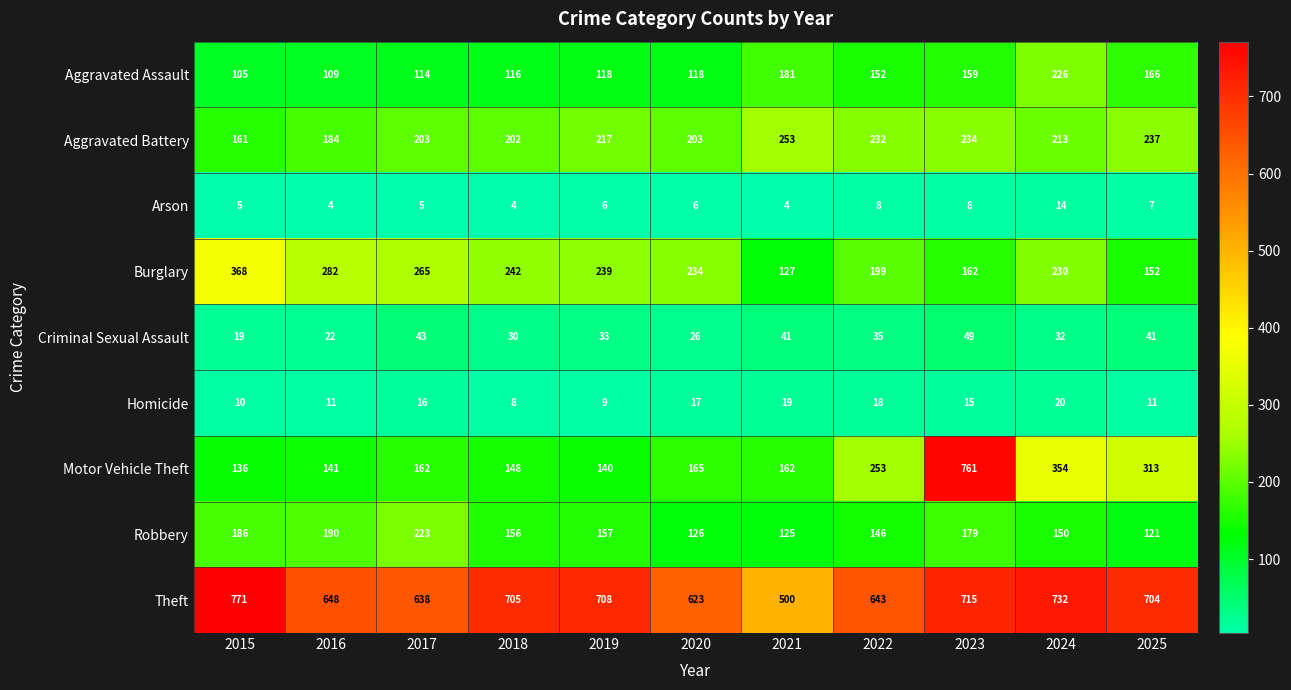

What is the greatest value displayed?

771